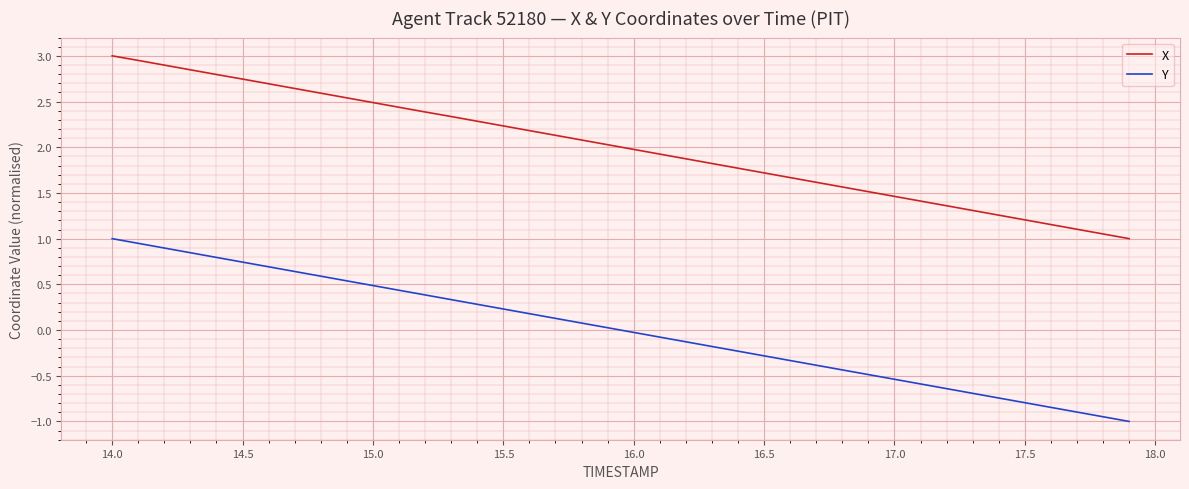

True or false: X and Y intersect in this chart.

False